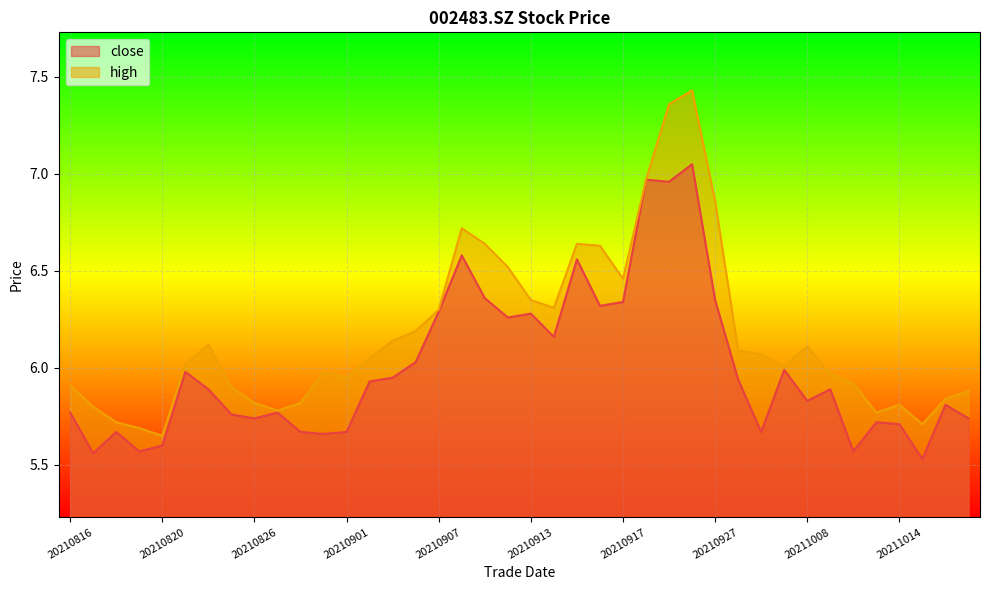

What is the difference between the high values at 20210928 and 20210913?

0.3